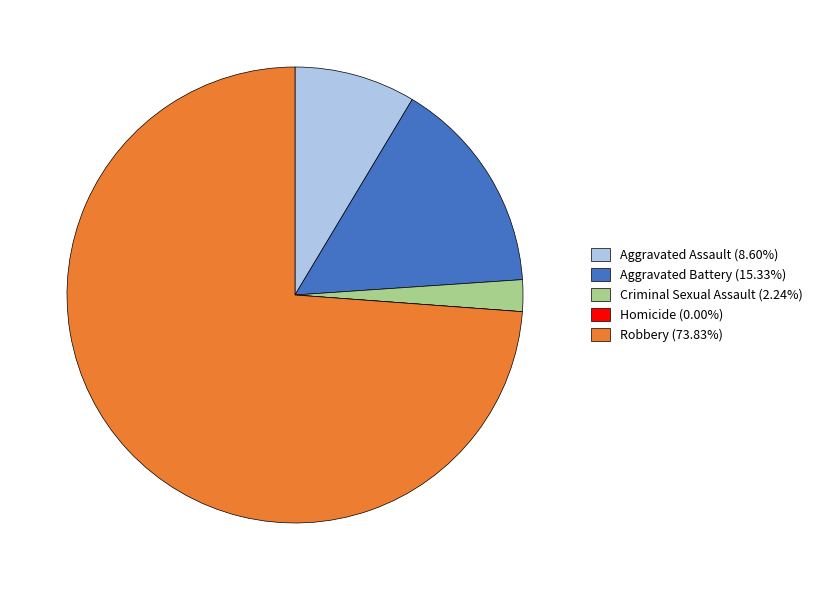

Does any single category account for the majority?

Yes